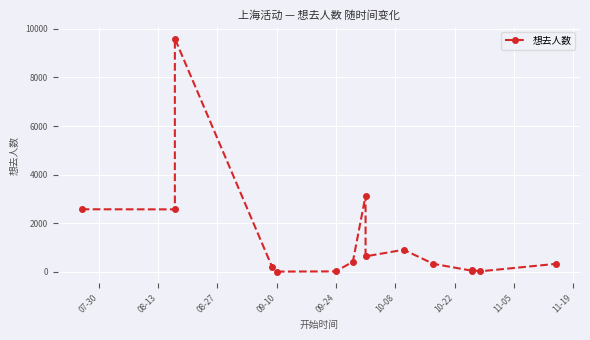

What is the sum of all values?

20821